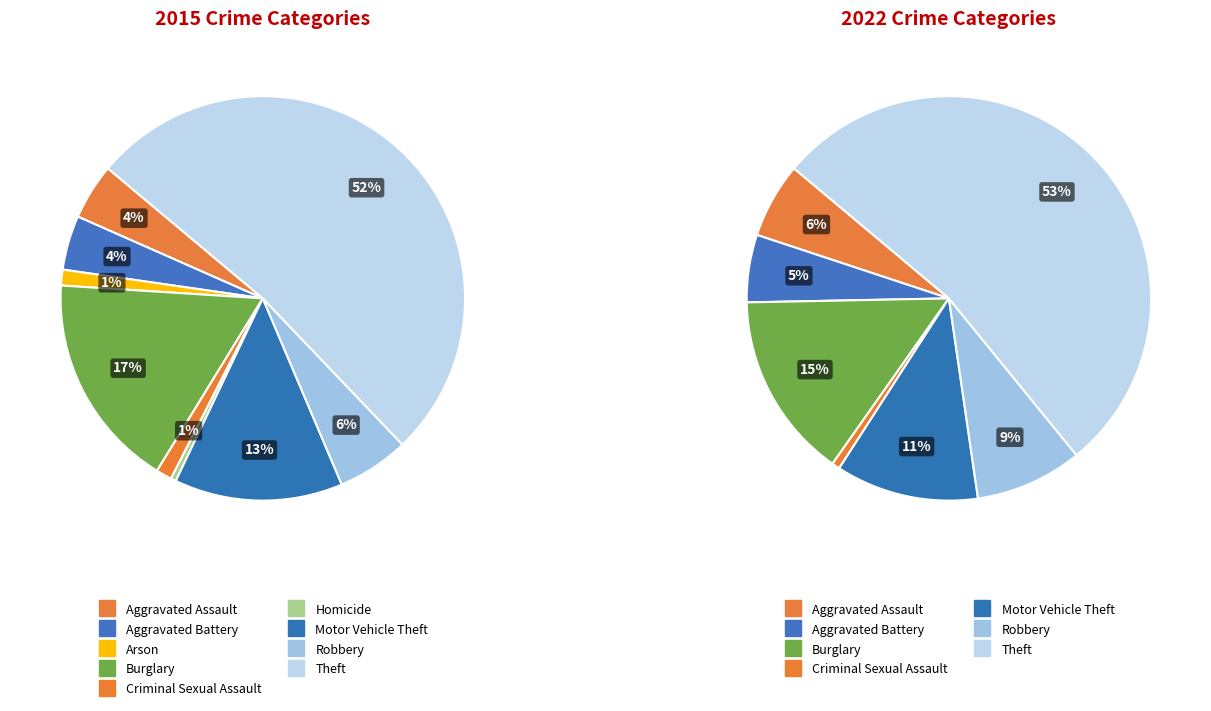

How many slices are in this pie chart?

9